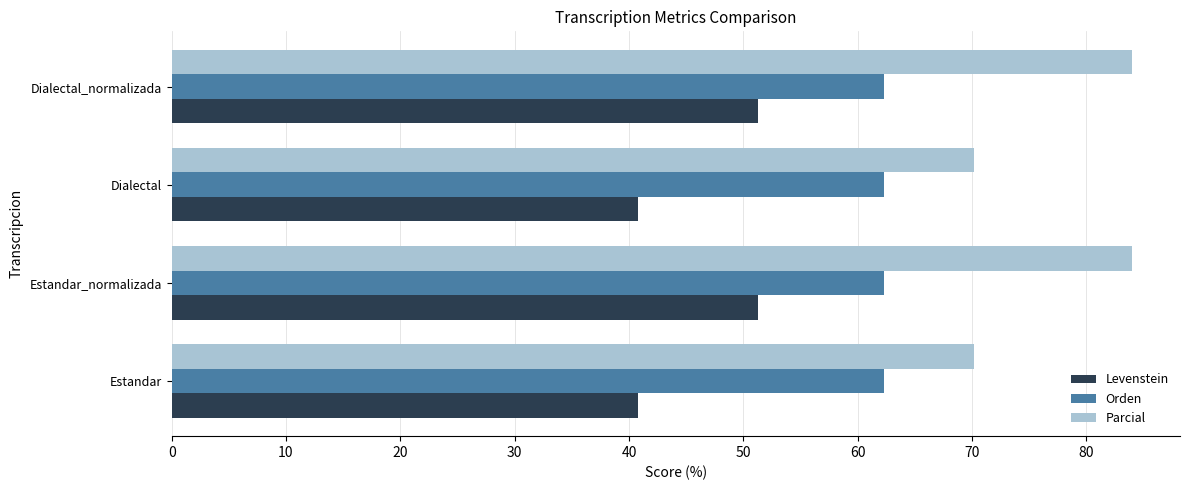

What is the approximate value of Parcial at Estandar_normalizada?

84.0